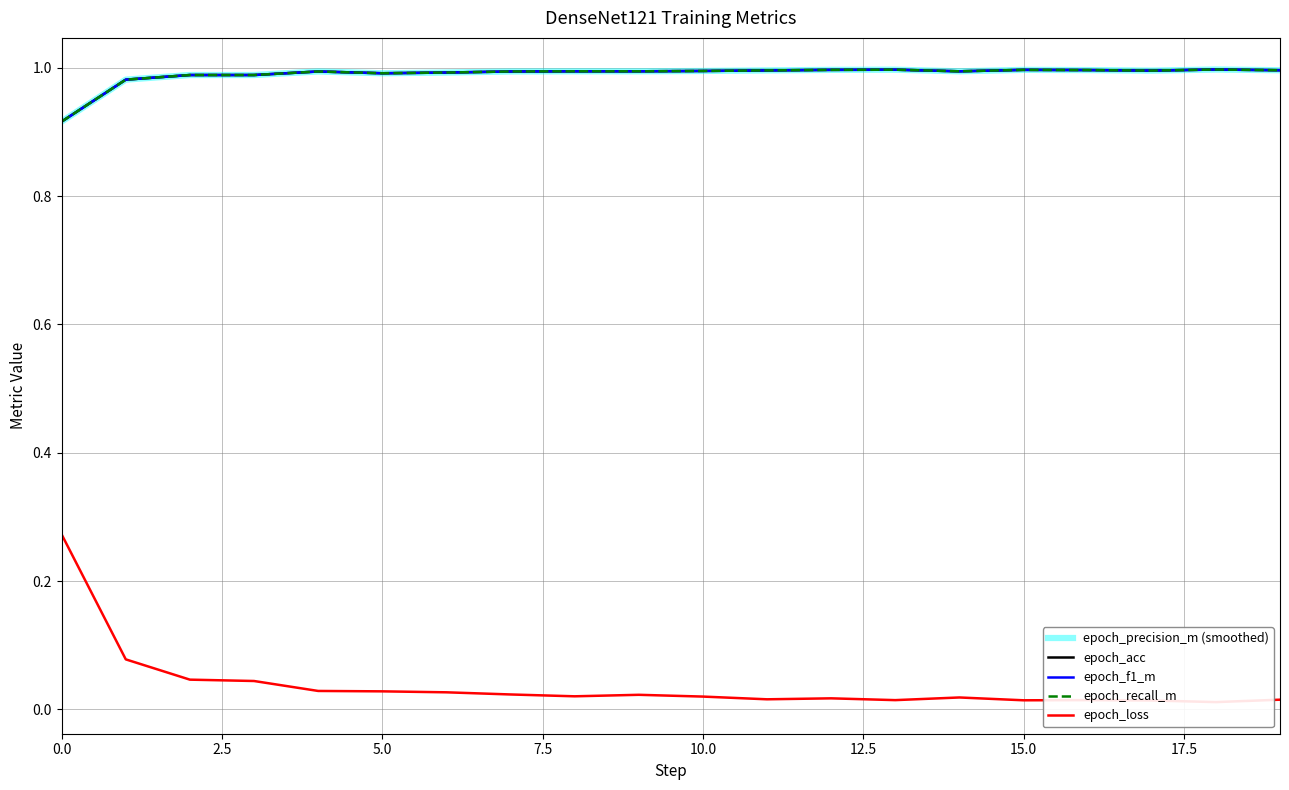

At which category is the sum across all series the highest?

10.0